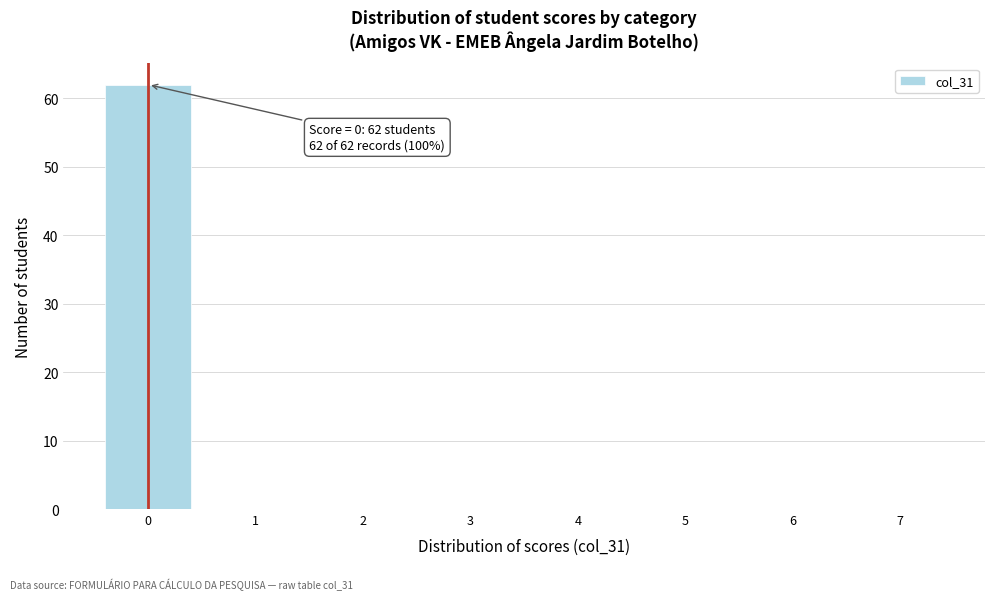

Over which range of the x-axis is the bar tallest?

-0.5 to 0.5